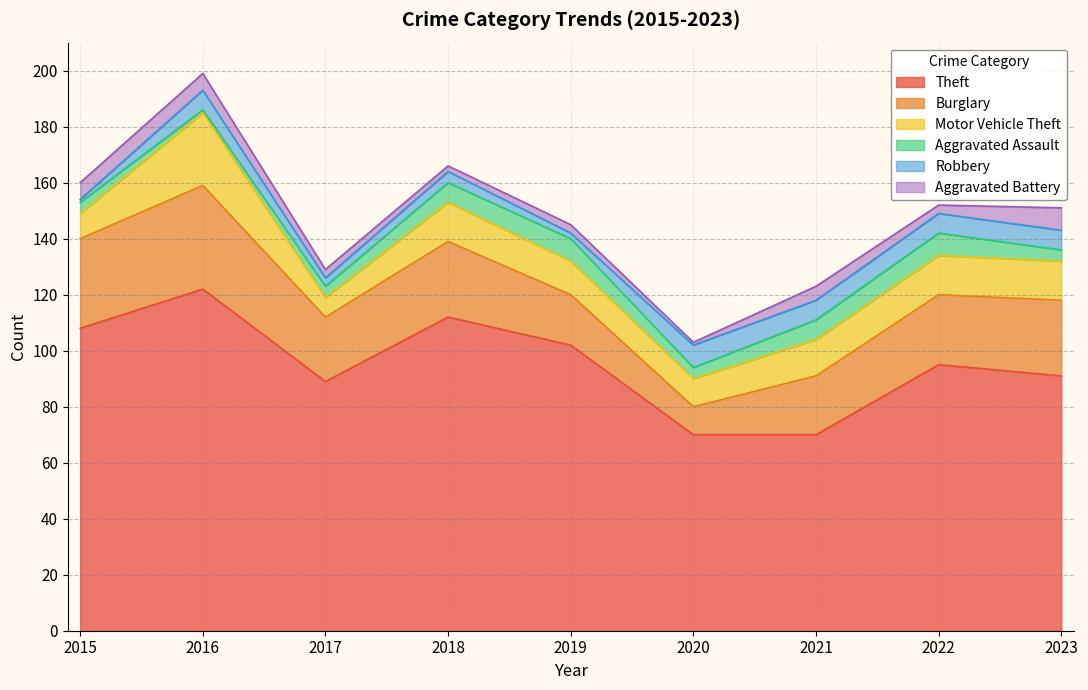

Reading left to right, list all the values displayed in this chart.

Theft: 2015=108	2016=122	2017=89	2018=112	2019=102	2020=70	2021=70	2022=95	2023=91
Burglary: 2015=32	2016=37	2017=23	2018=27	2019=18	2020=10	2021=21	2022=25	2023=27
Motor Vehicle Theft: 2015=9	2016=26	2017=7	2018=14	2019=12	2020=10	2021=13	2022=14	2023=14
Aggravated Assault: 2015=4	2016=1	2017=4	2018=7	2019=8	2020=4	2021=7	2022=8	2023=4
Robbery: 2015=1	2016=7	2017=3	2018=4	2019=2	2020=8	2021=7	2022=7	2023=7
Aggravated Battery: 2015=6	2016=6	2017=3	2018=2	2019=3	2020=1	2021=5	2022=3	2023=8